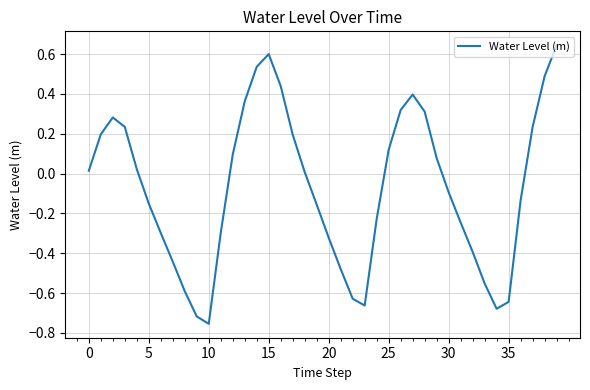

How many lines are shown in the chart?

1